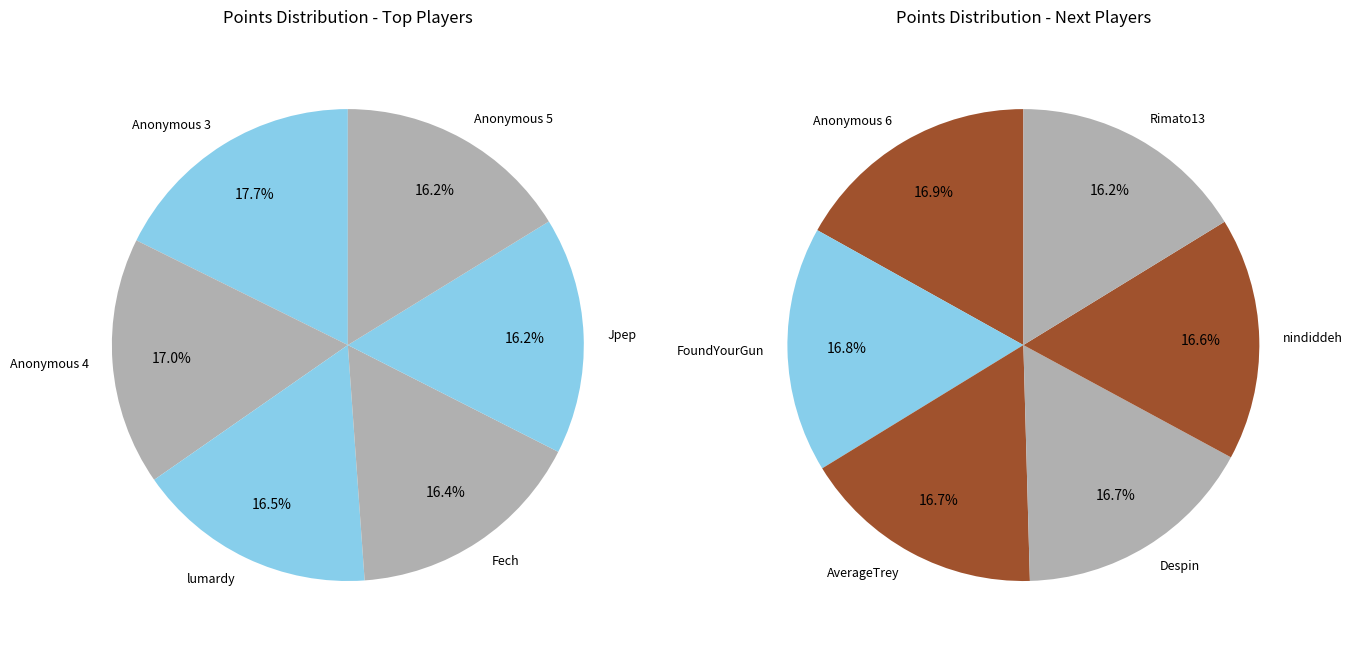

What is the smallest slice in the pie chart?

Rimato13